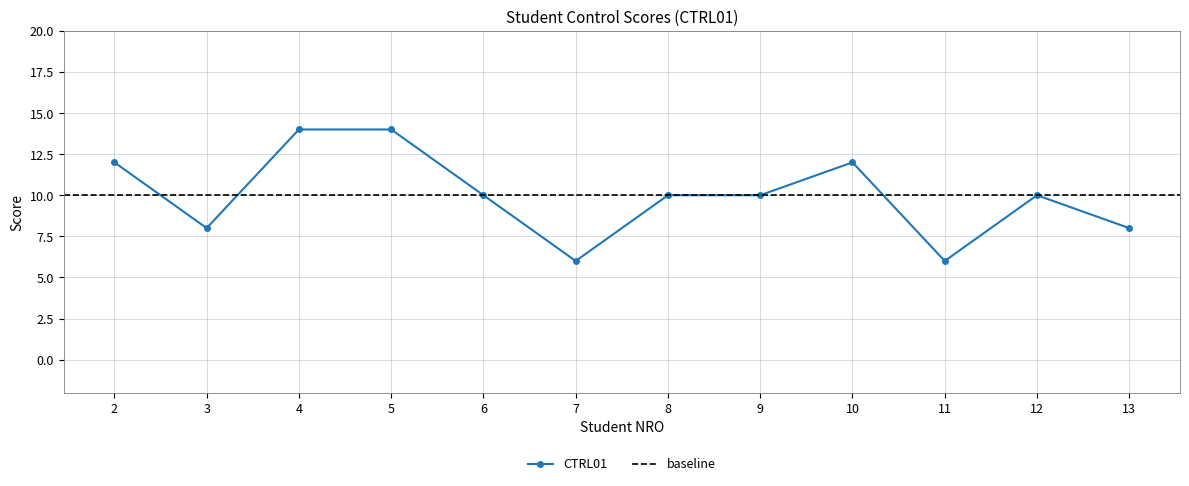

Where is the first local maximum?

10